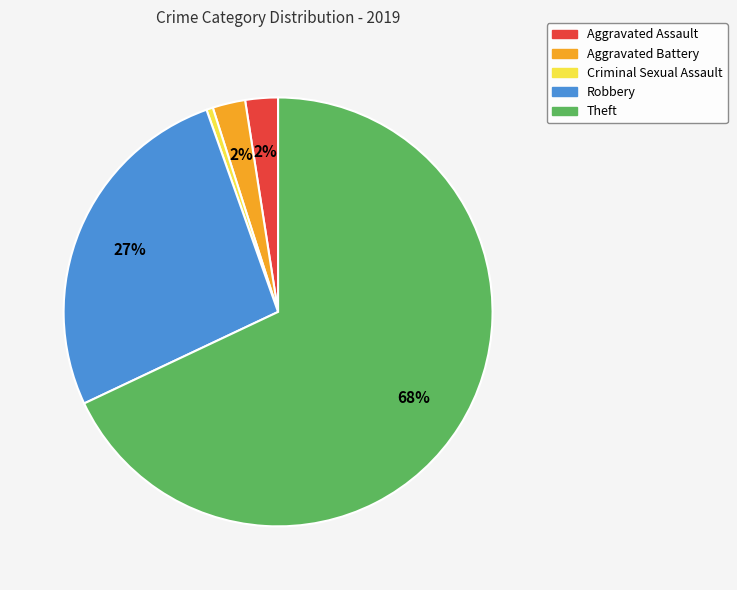

What is the largest slice in the pie chart?

Theft